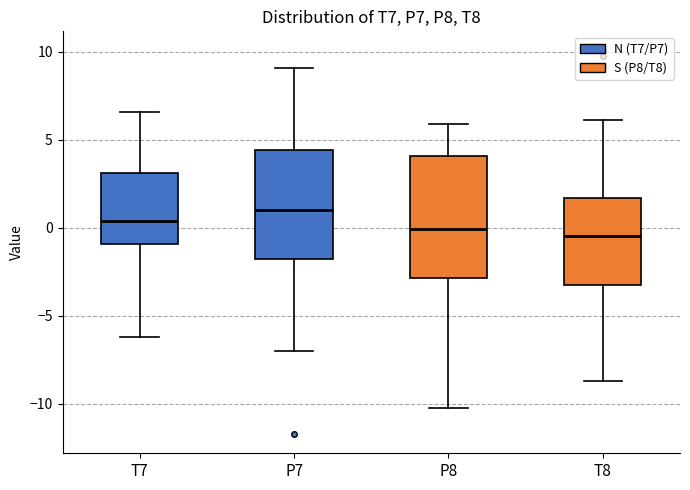

Which box has the highest median line?

P7